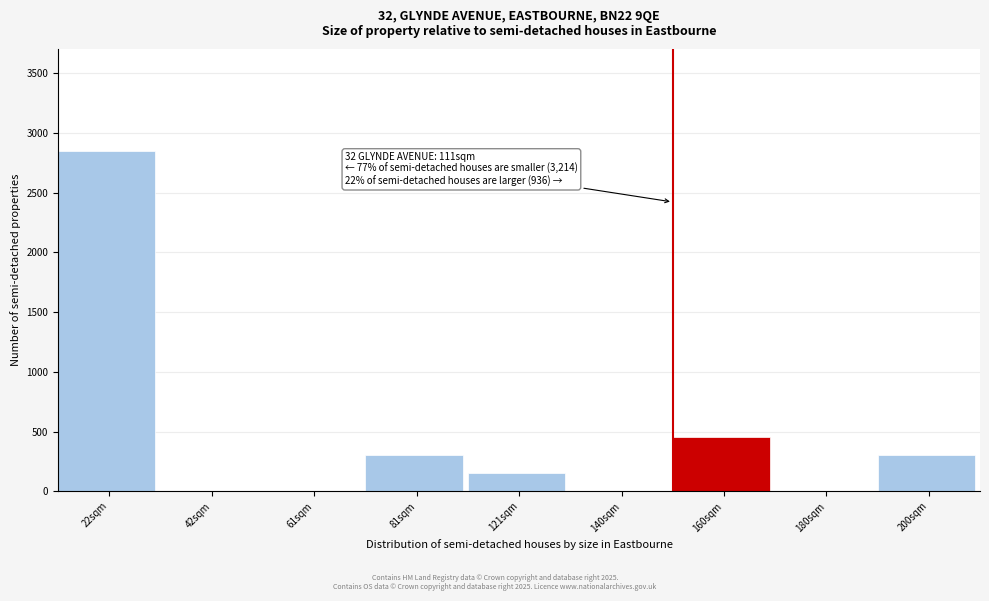

Reading left to right, list all the values displayed in this chart.

22sqm=2850	42sqm=0	61sqm=0	81sqm=300	121sqm=150	140sqm=0	160sqm=450	180sqm=0	200sqm=300